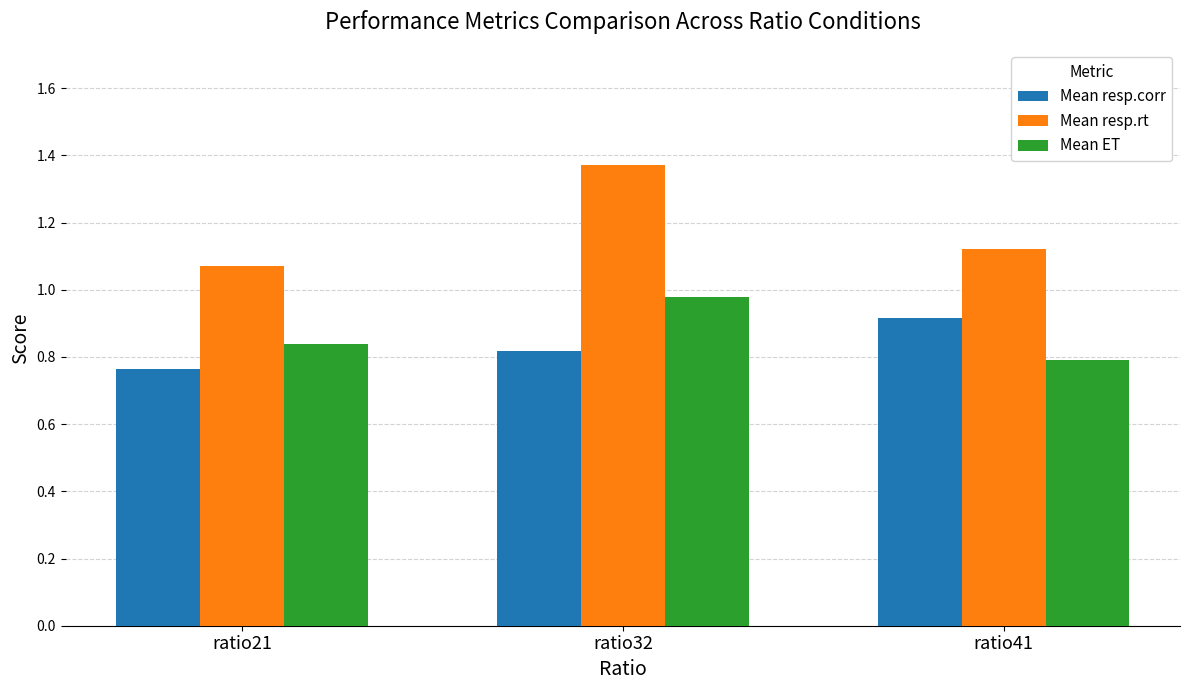

What is the total value across all series at ratio41?

2.8